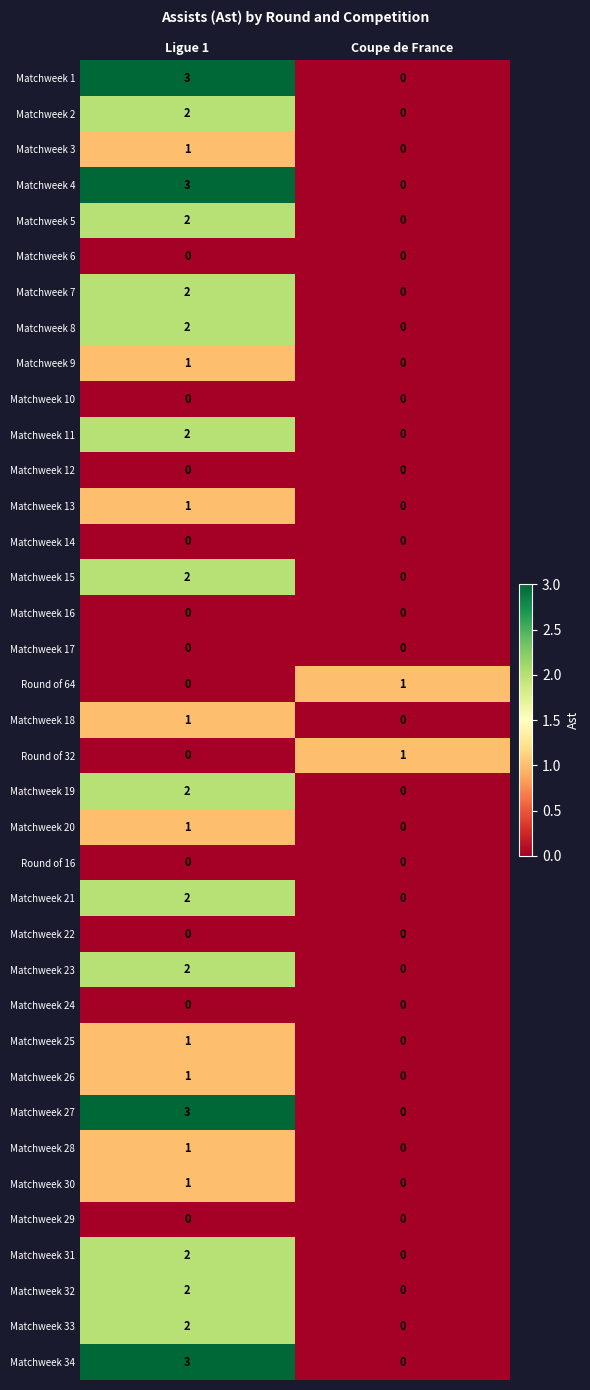

What is the spread (max minus min) of values at Ligue 1?

3